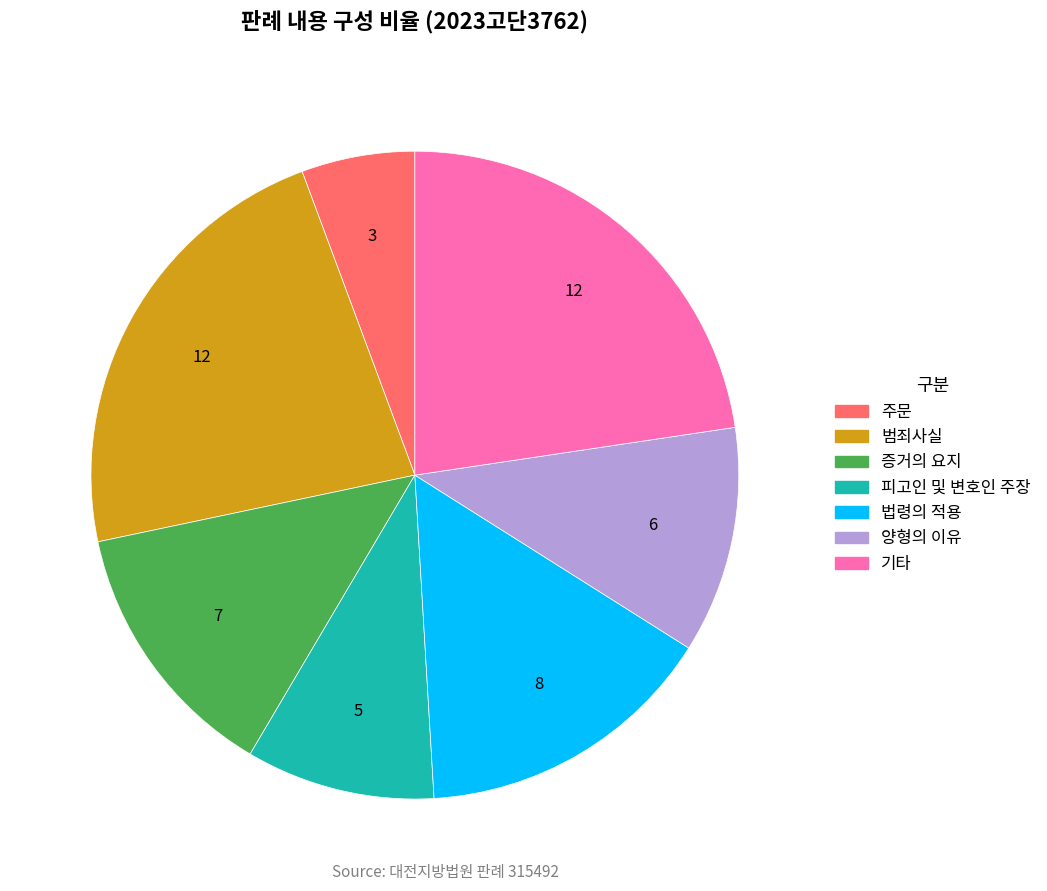

Is there a majority slice in this chart?

No